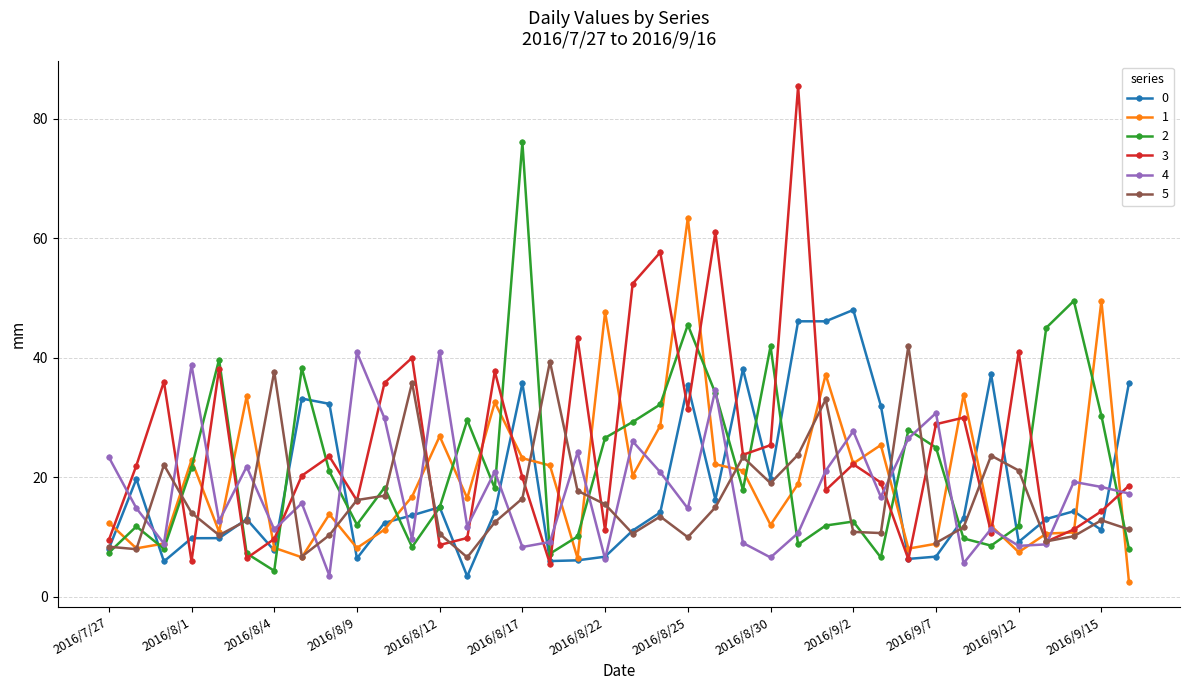

True or false: 5 and 2 cross at least once.

True